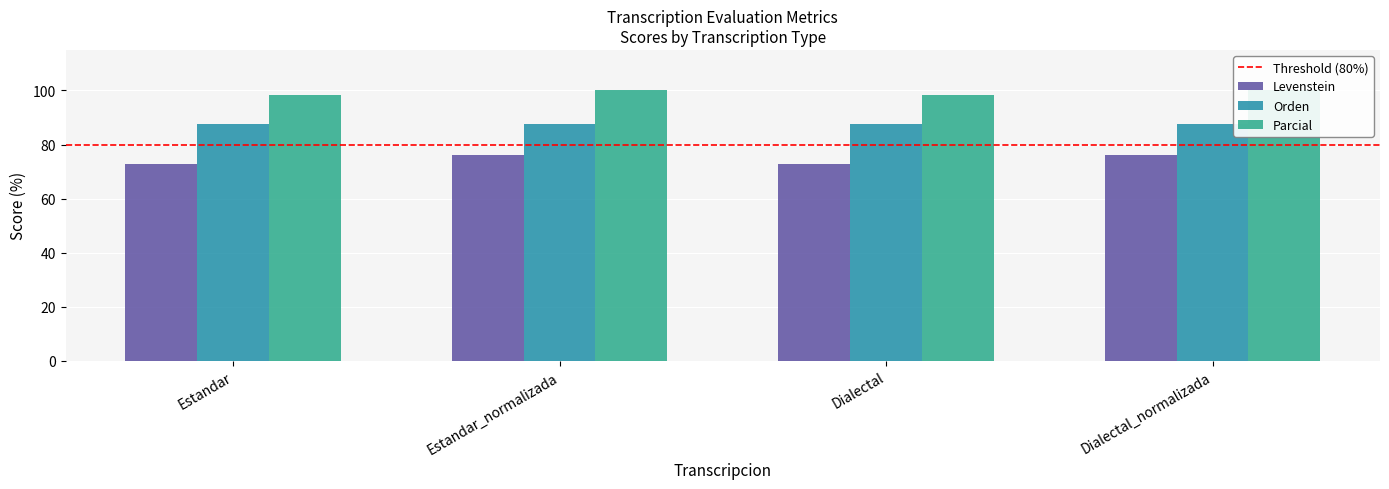

What position from the left is Dialectal_normalizada?

4